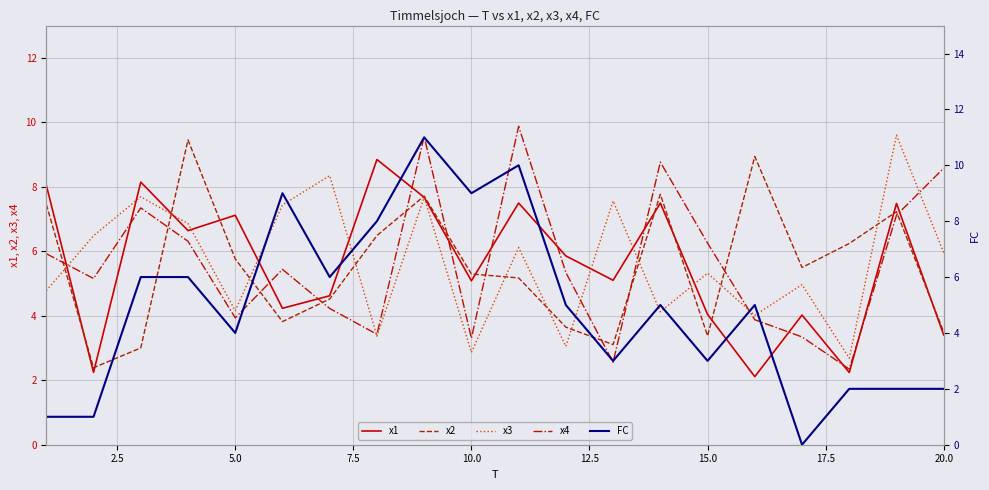

What are all the series names shown in the legend?

x1, x2, x3, x4, FC